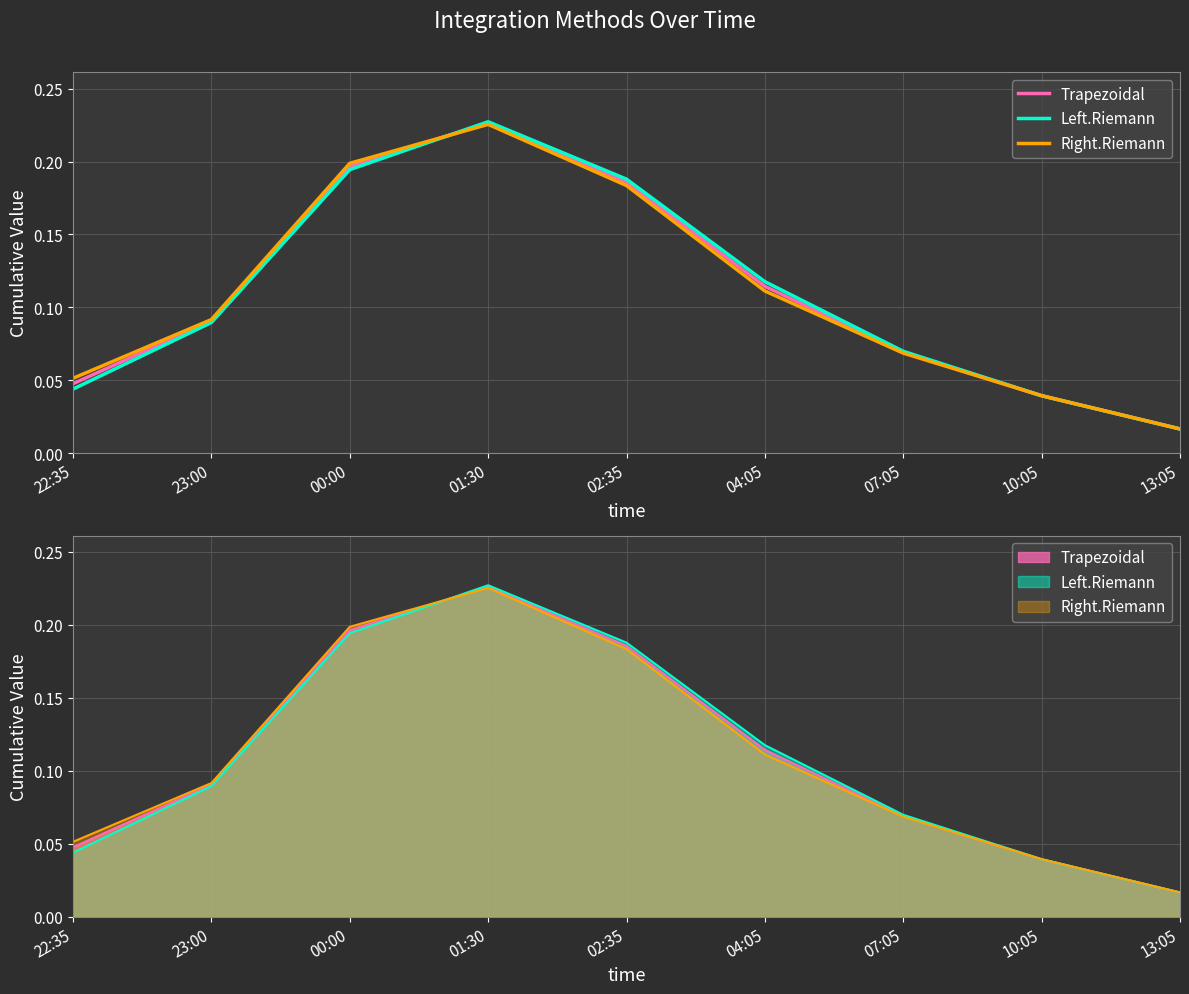

How many categories are shown in the chart?

9